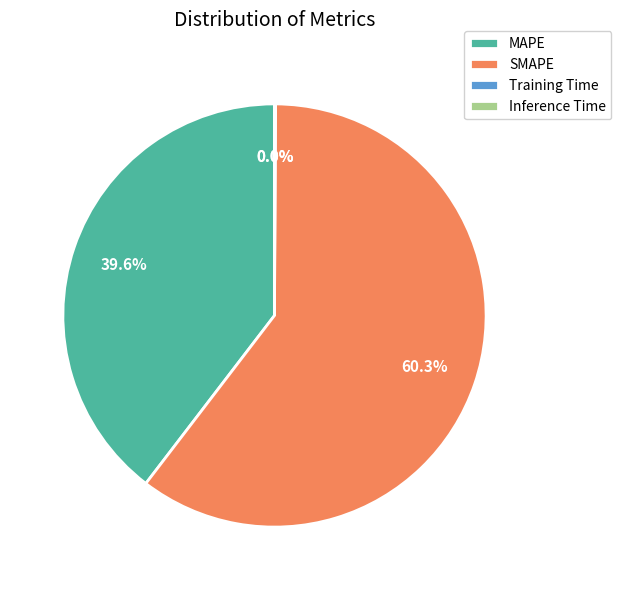

To the nearest percent, what is the average slice percentage?

25%